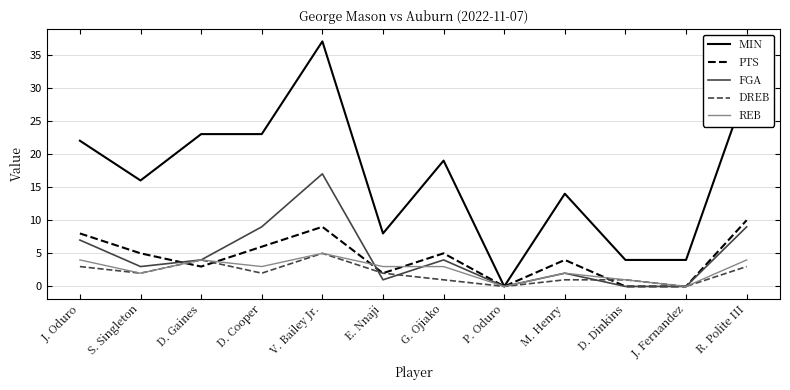

True or false: FGA has a value of -10 at P. Oduro.

False